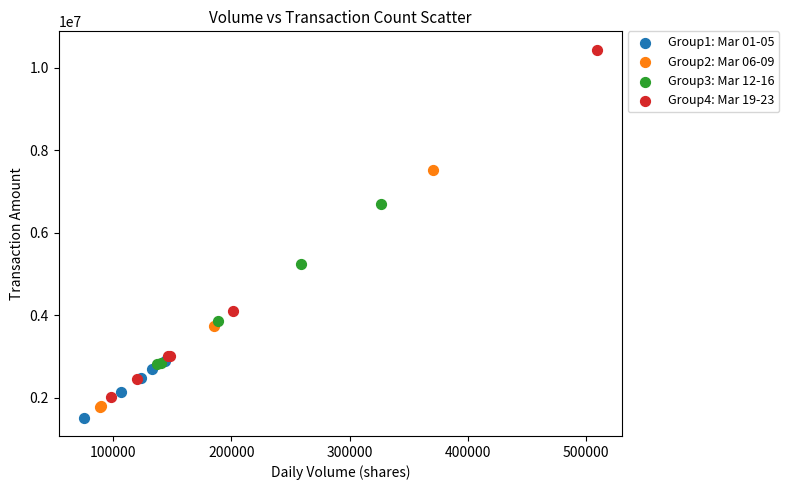

Which series contains the highest Y value?

Group4: Mar 19-23